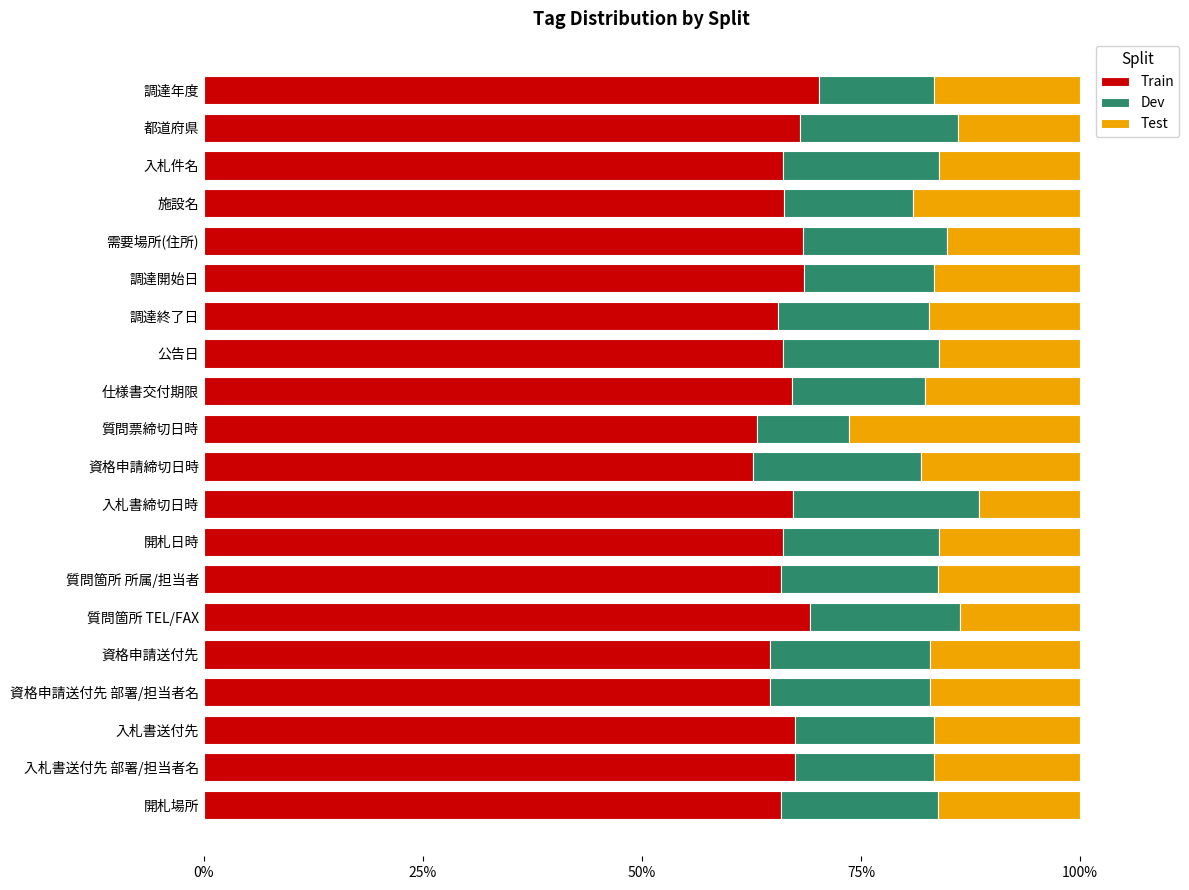

What are all the series names shown in the legend?

Train, Dev, Test